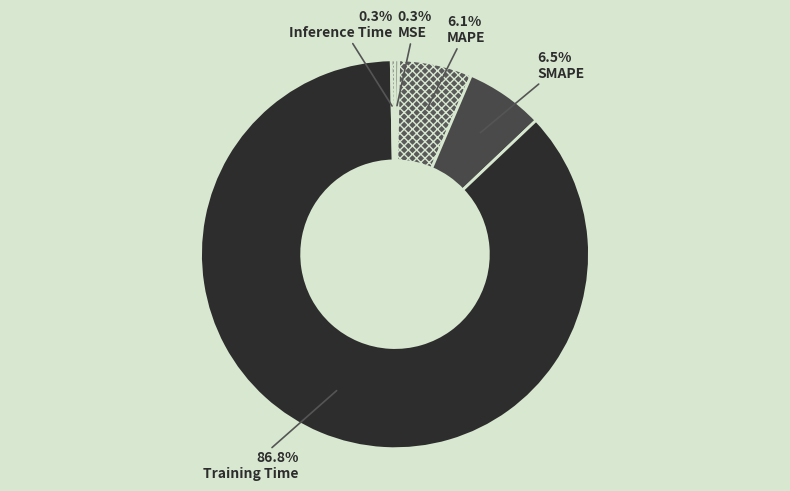

True or false: SMAPE accounts for 15% of the total.

False